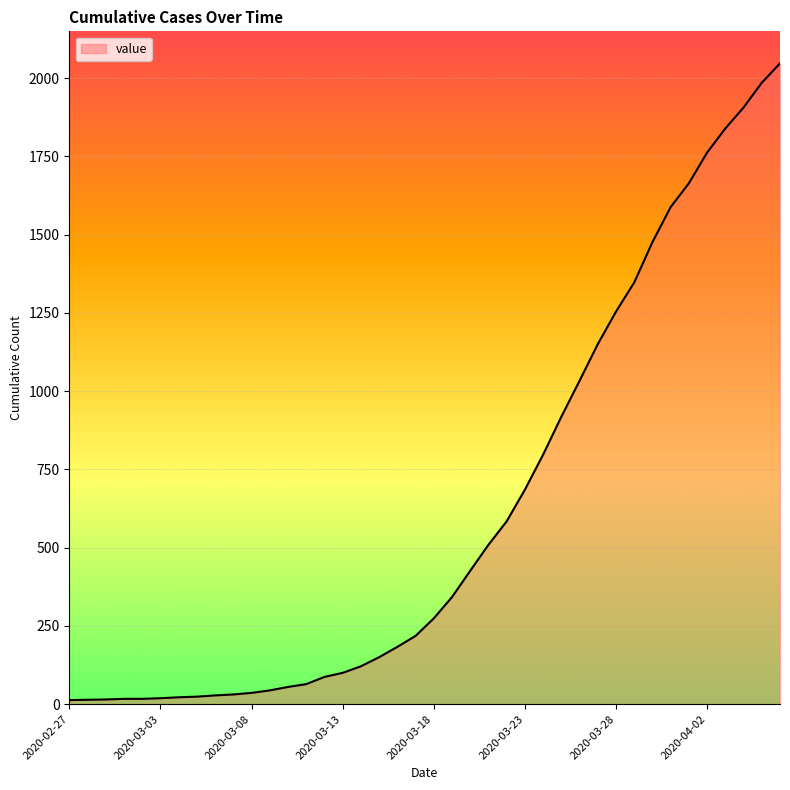

What is the maximum value shown in the chart?

2047